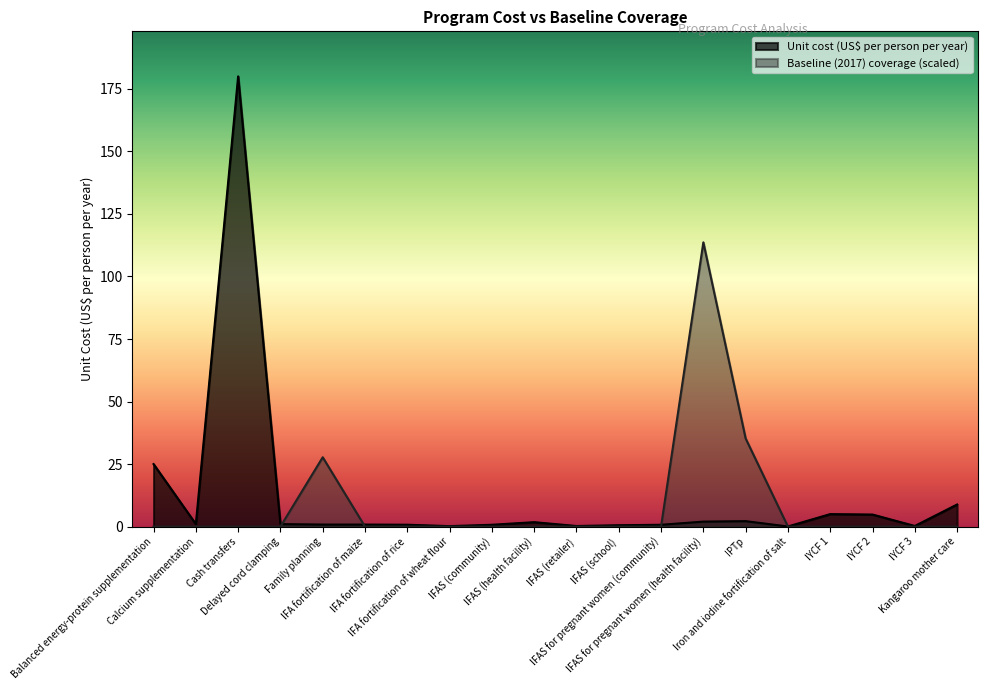

At which category is the sum across all series the highest?

Cash transfers